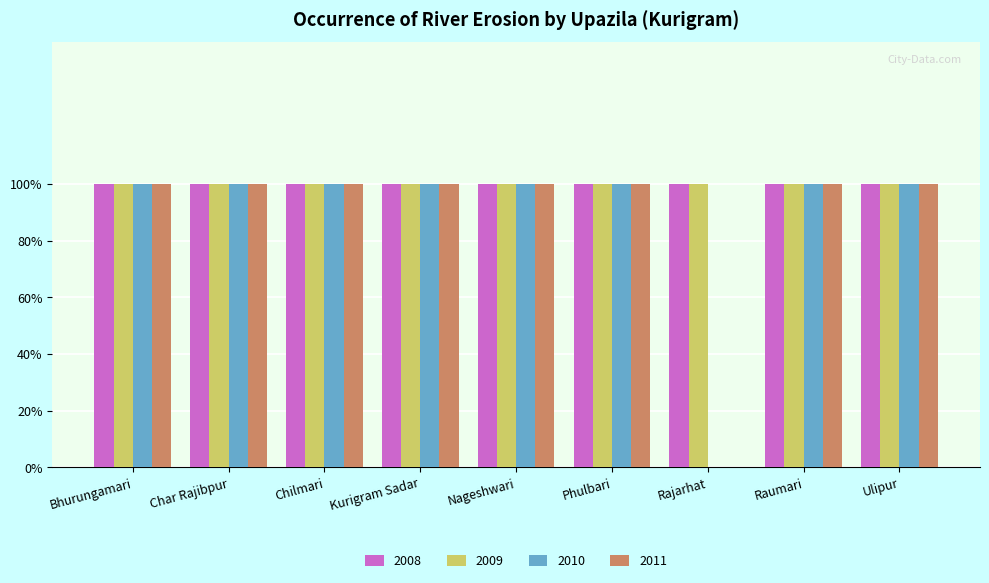

What is the sum of the 2011 values at Phulbari and Bhurungamari?

2